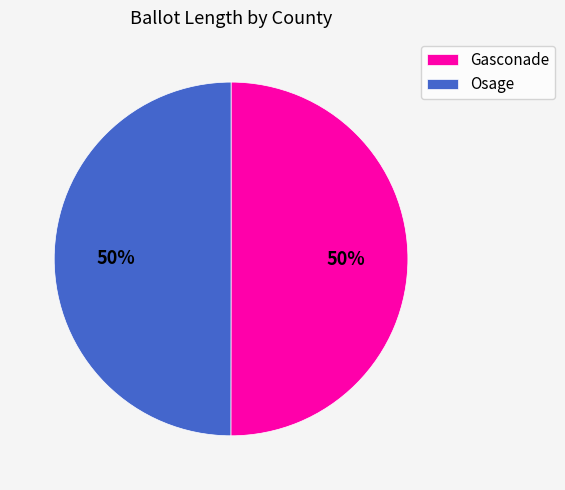

To the nearest percent, what percentage of the pie is Osage?

50%